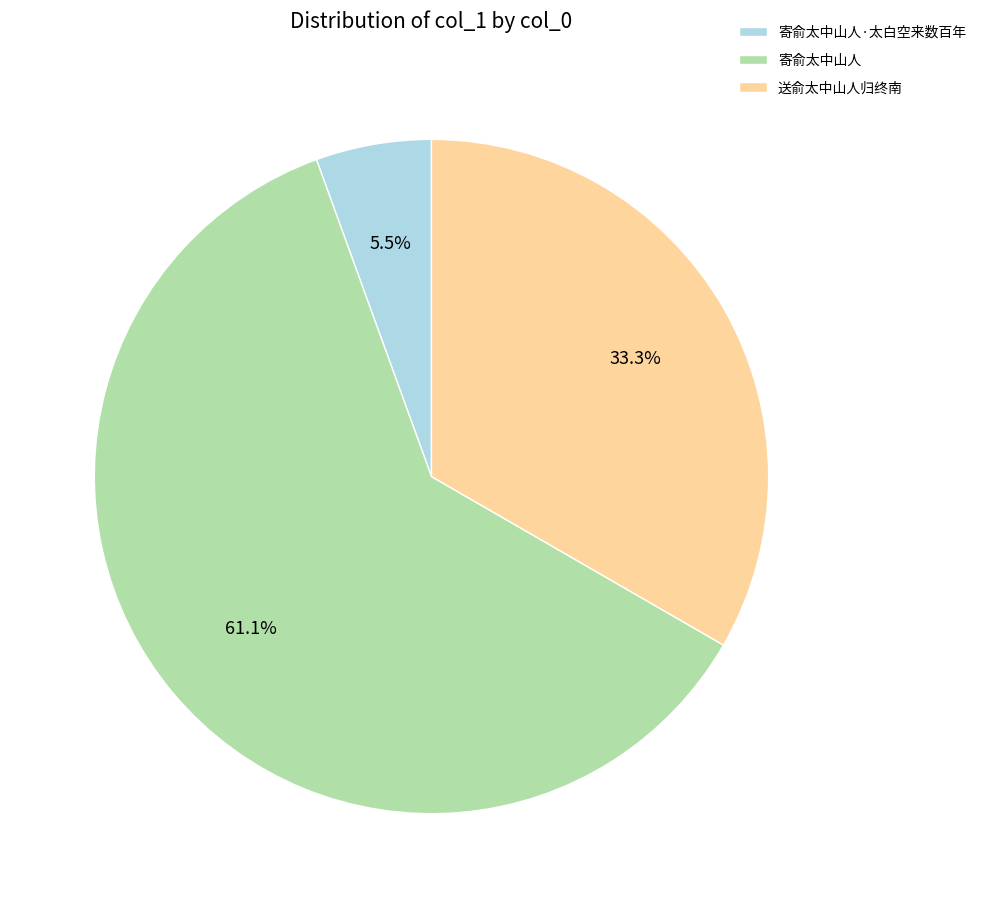

To the nearest percent, what is the average slice percentage?

33%